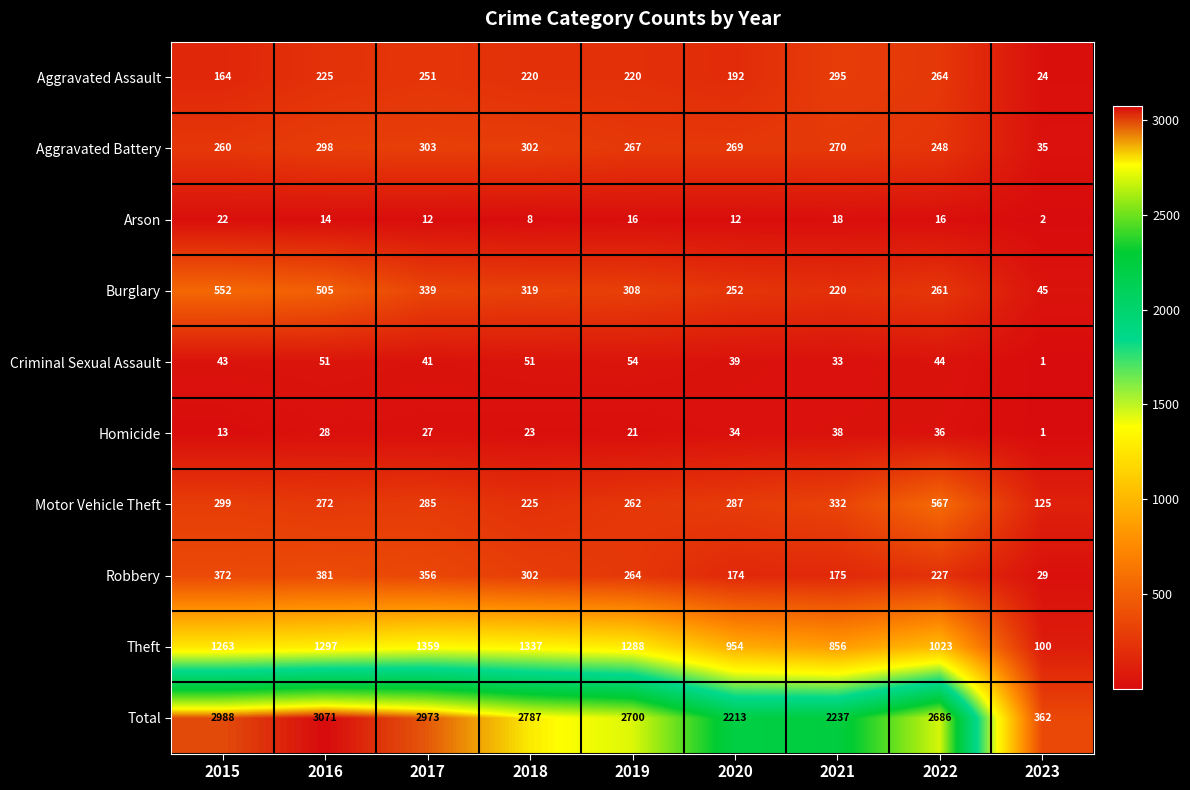

What is the smallest value displayed?

1